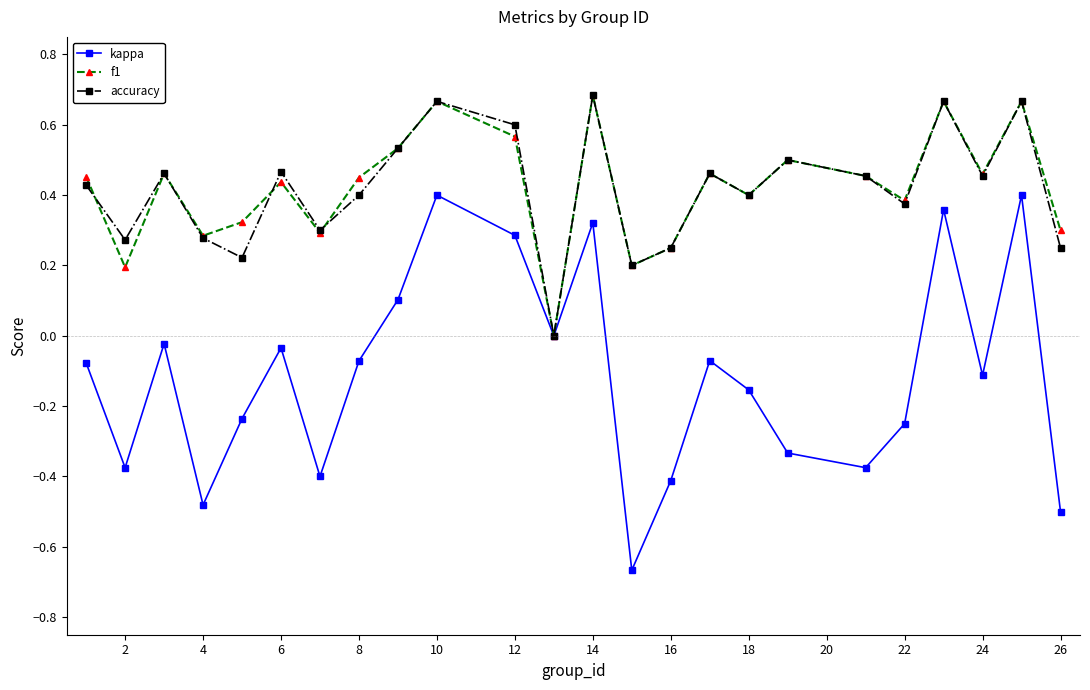

What are all the series names shown in the legend?

kappa, f1, accuracy